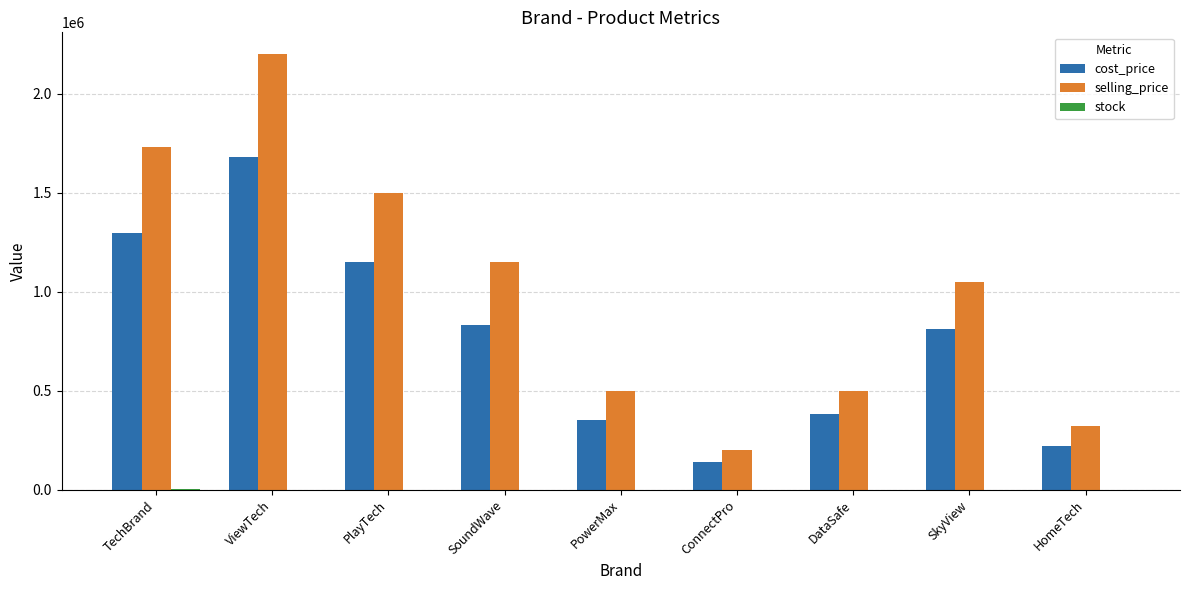

What is the greatest value displayed?

2200000